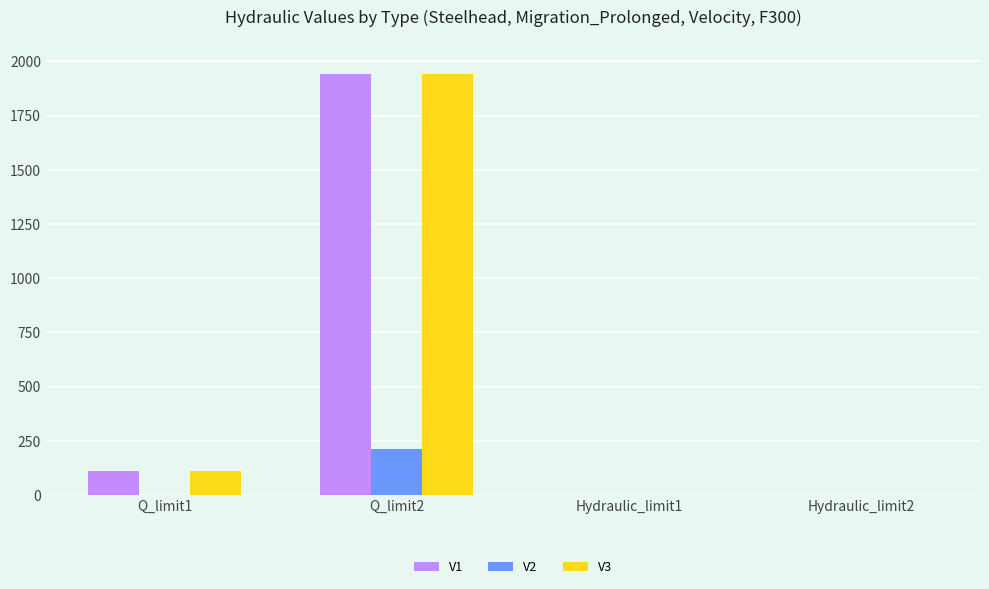

What is the maximum value shown in the chart?

1940.1